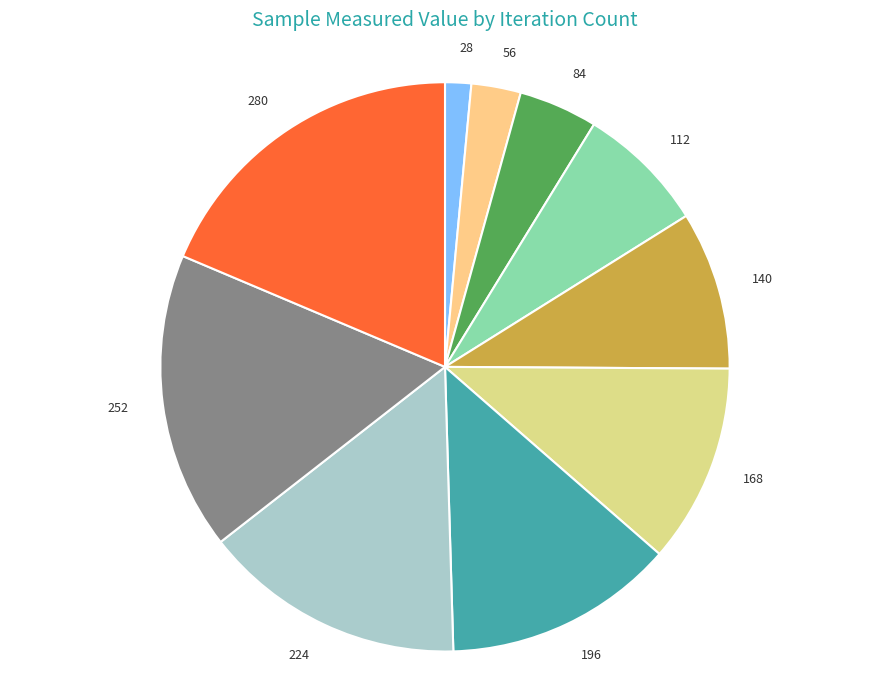

Do 28 and 140 together represent more than half of the pie?

No